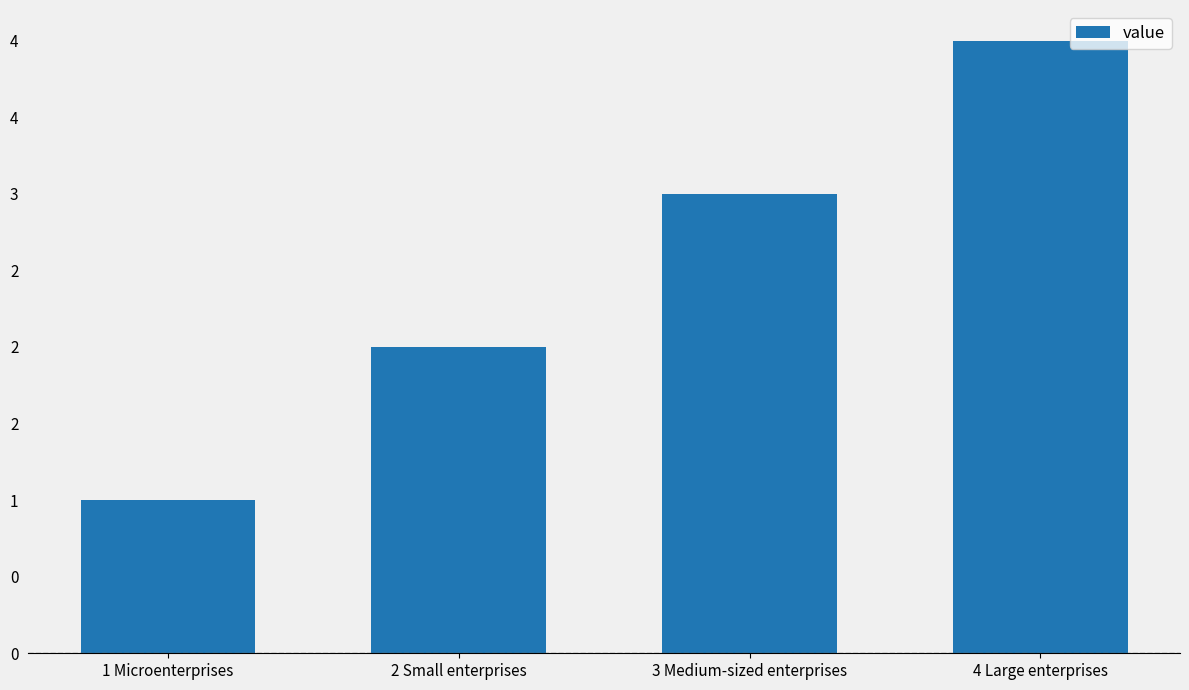

Where is the data nearest to the value 2?

2 Small enterprises